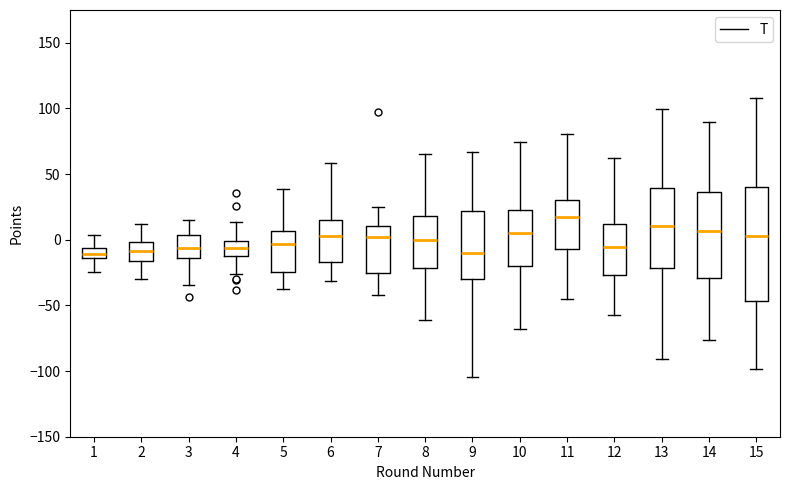

Which box is the tallest, from its lower edge to its upper edge?

15